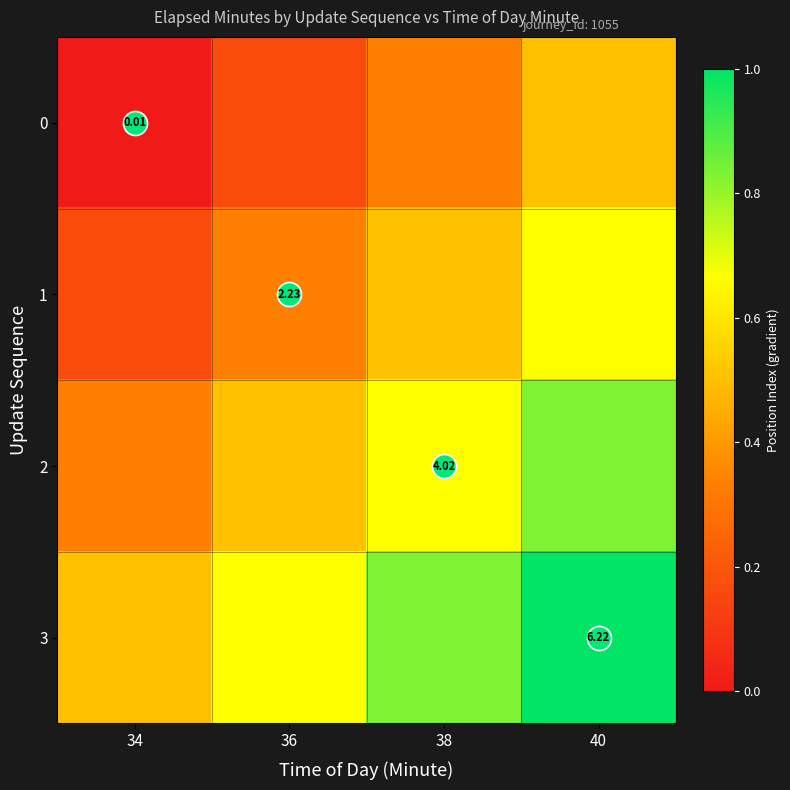

Which has a higher value, 34 or 40?

40